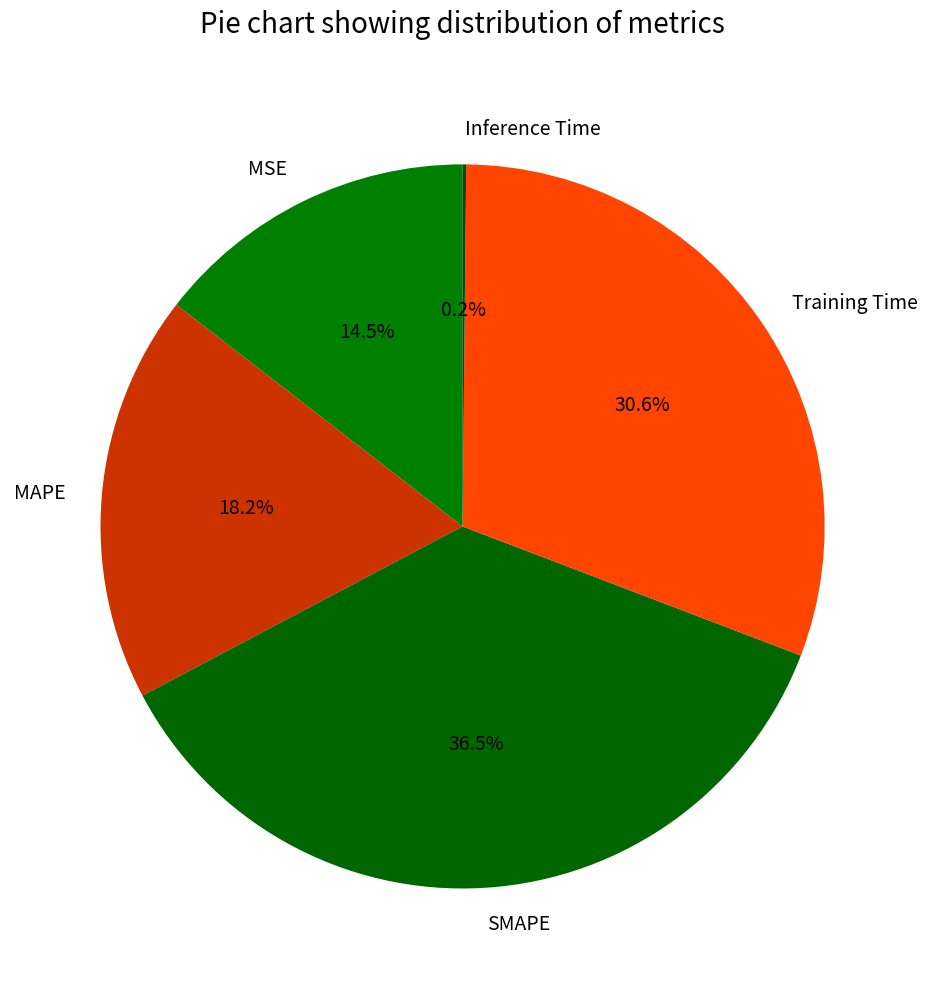

What is the largest slice in the pie chart?

SMAPE